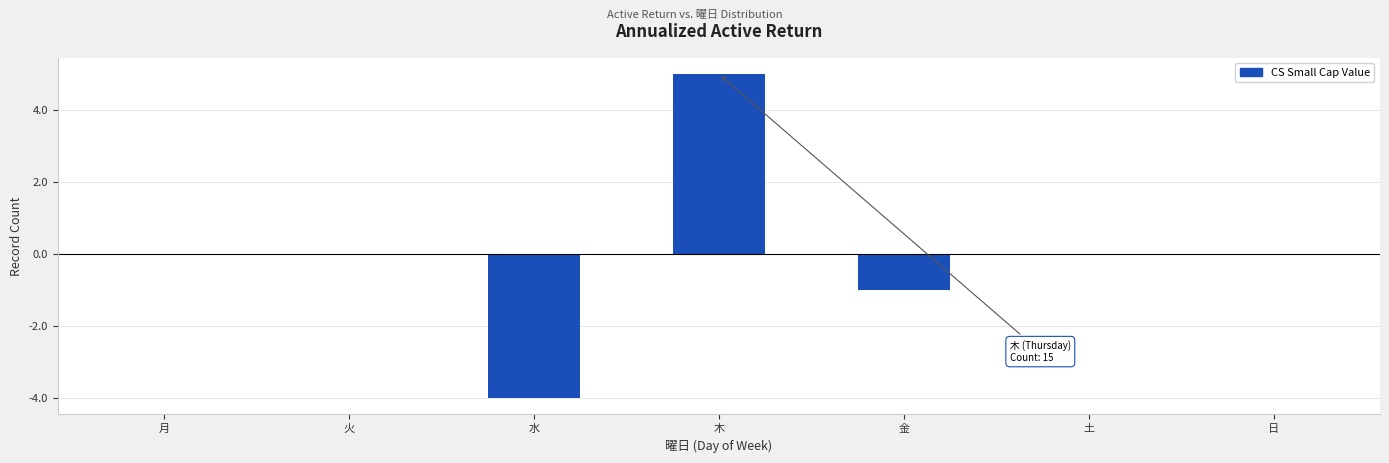

How many categories are shown in the chart?

7